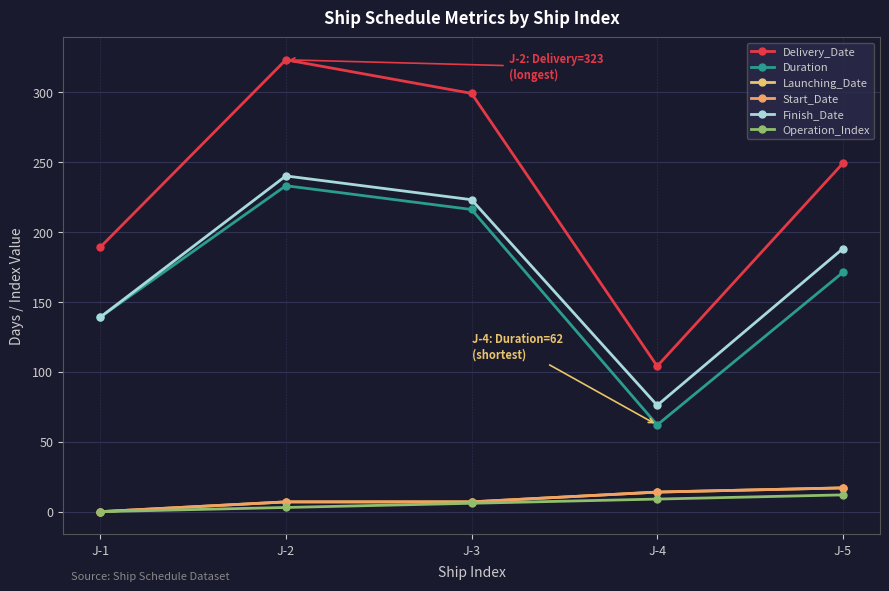

What is the highest value of the Finish_Date series?

240